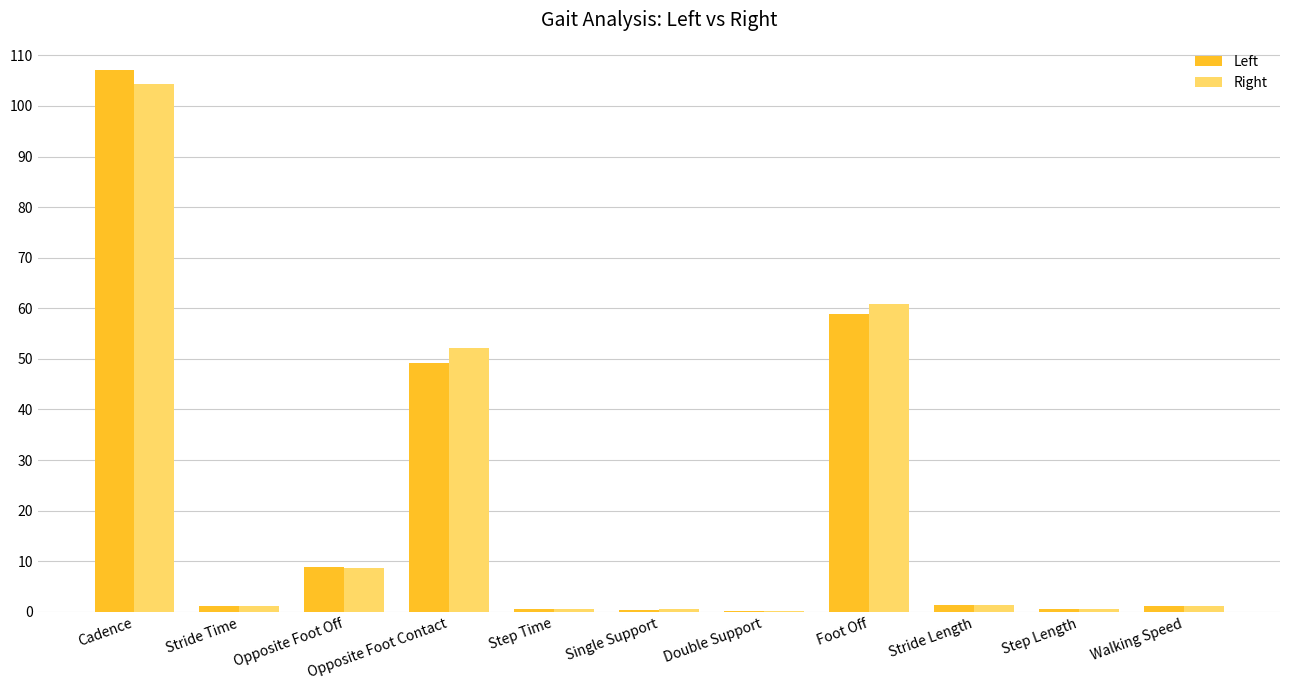

Is the value of Right at Cadence greater than the value of Left at Double Support?

Yes